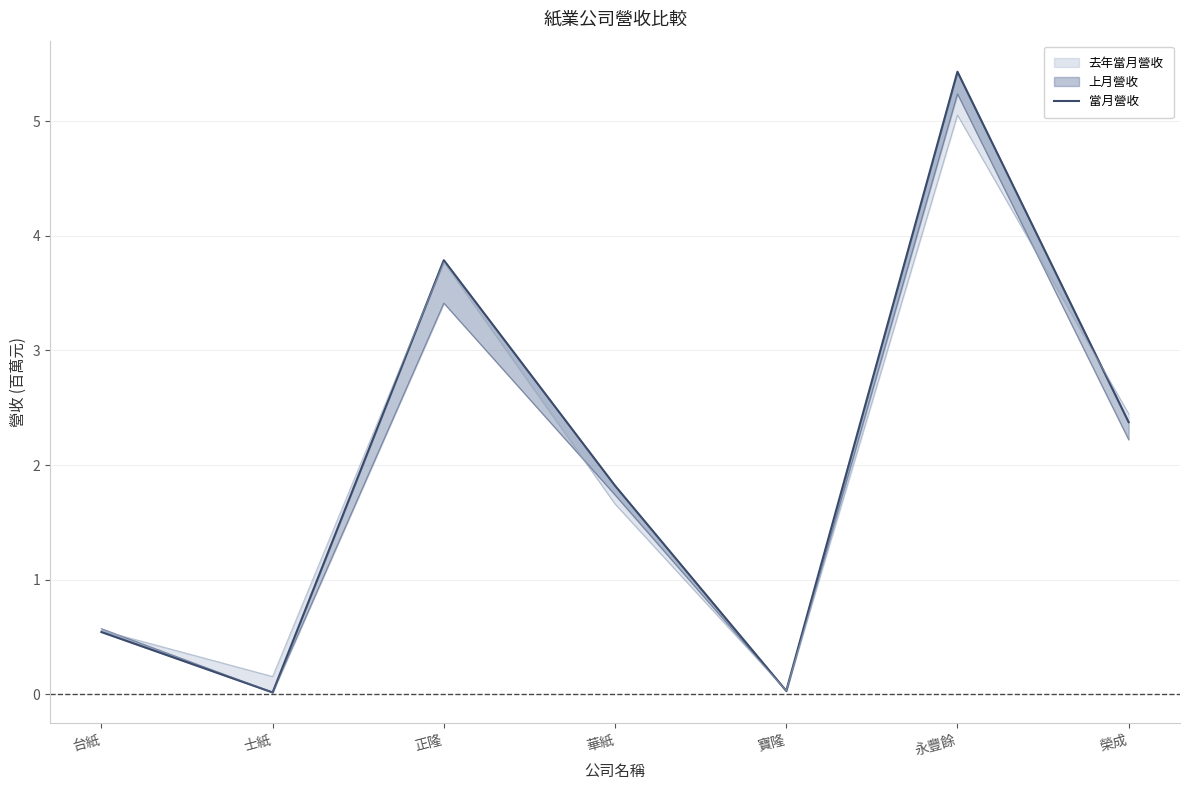

Reading left to right, transcribe all the data shown in this chart.

台紙=0.5	士紙=0.0	正隆=3.8	華紙=1.8	寶隆=0.0	永豐餘=5.4	榮成=2.4